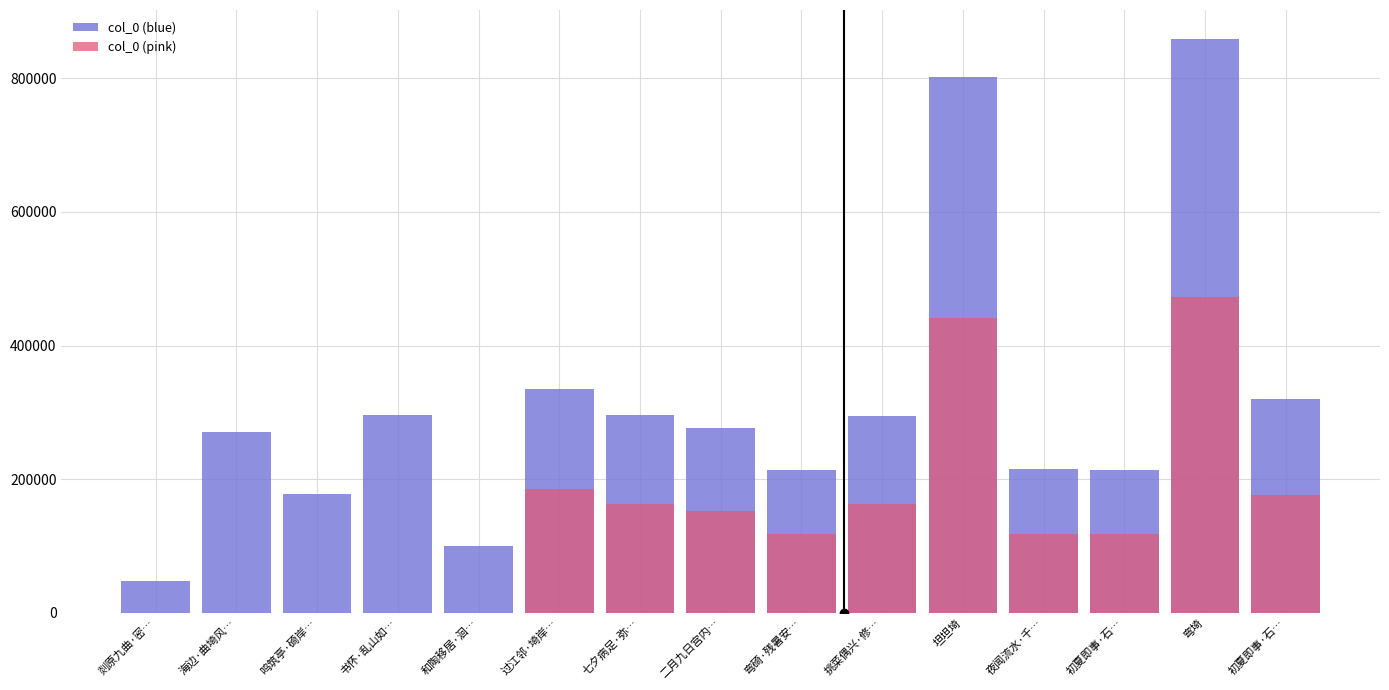

Which has a higher value, 海边·曲埼风… or 剡原九曲·密…?

海边·曲埼风…